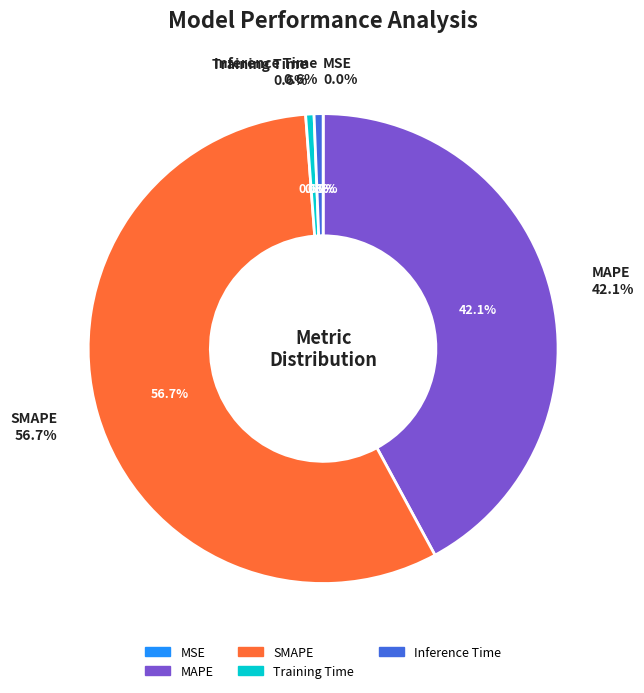

What is the change in value from MSE to MAPE?

+51.6